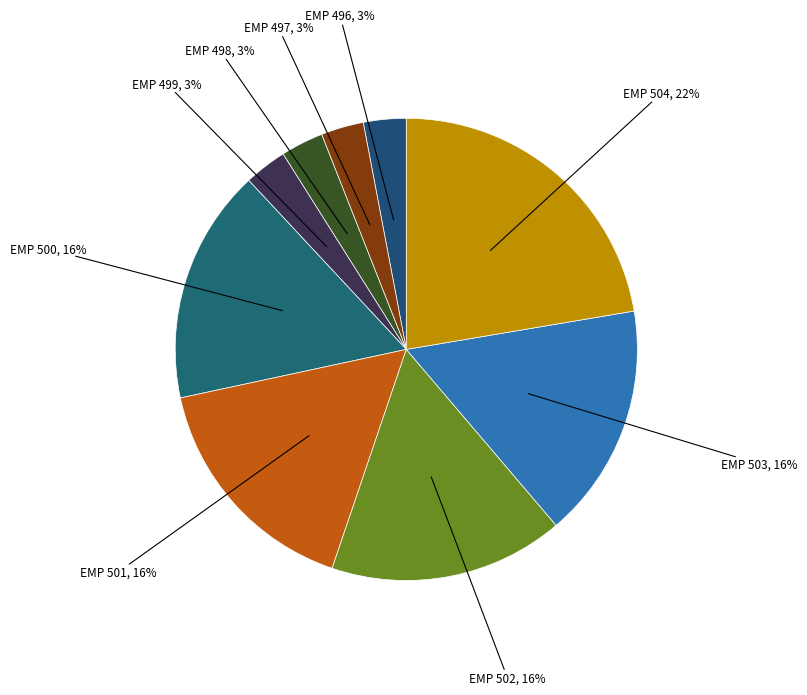

To the nearest percent, what portion does EMP 501 represent?

16%